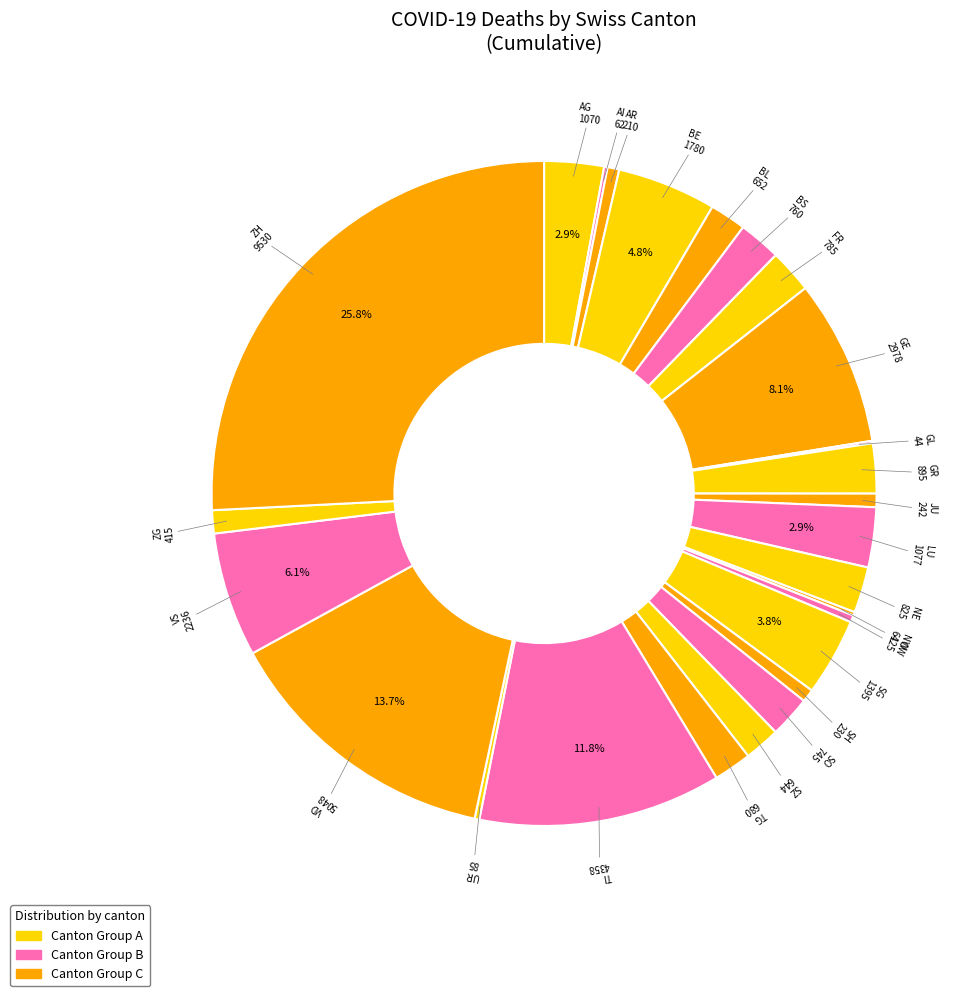

How many segments does this pie chart have?

26